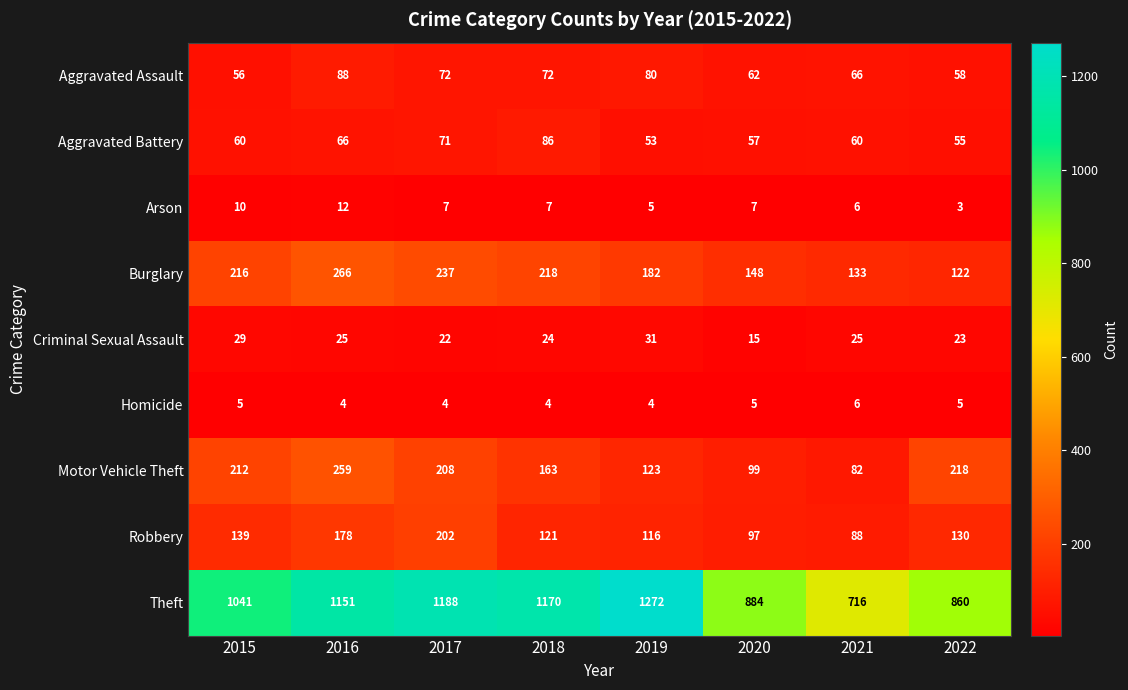

Between 2016 and 2018, which series saw the biggest shift?

Motor Vehicle Theft